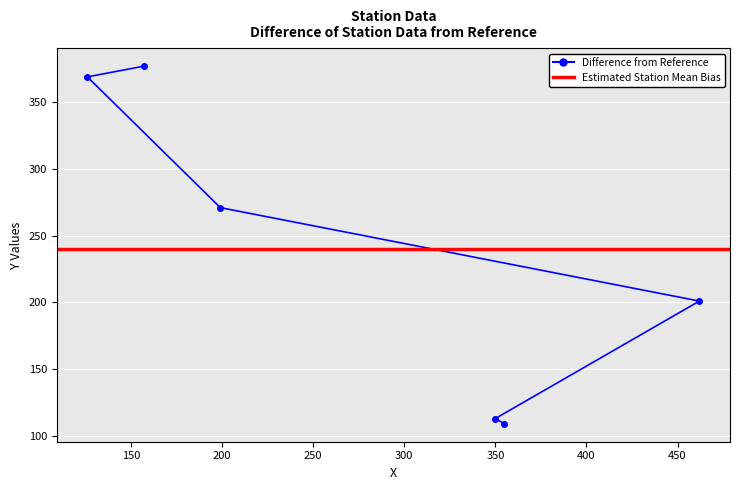

What is the greatest value displayed?

377